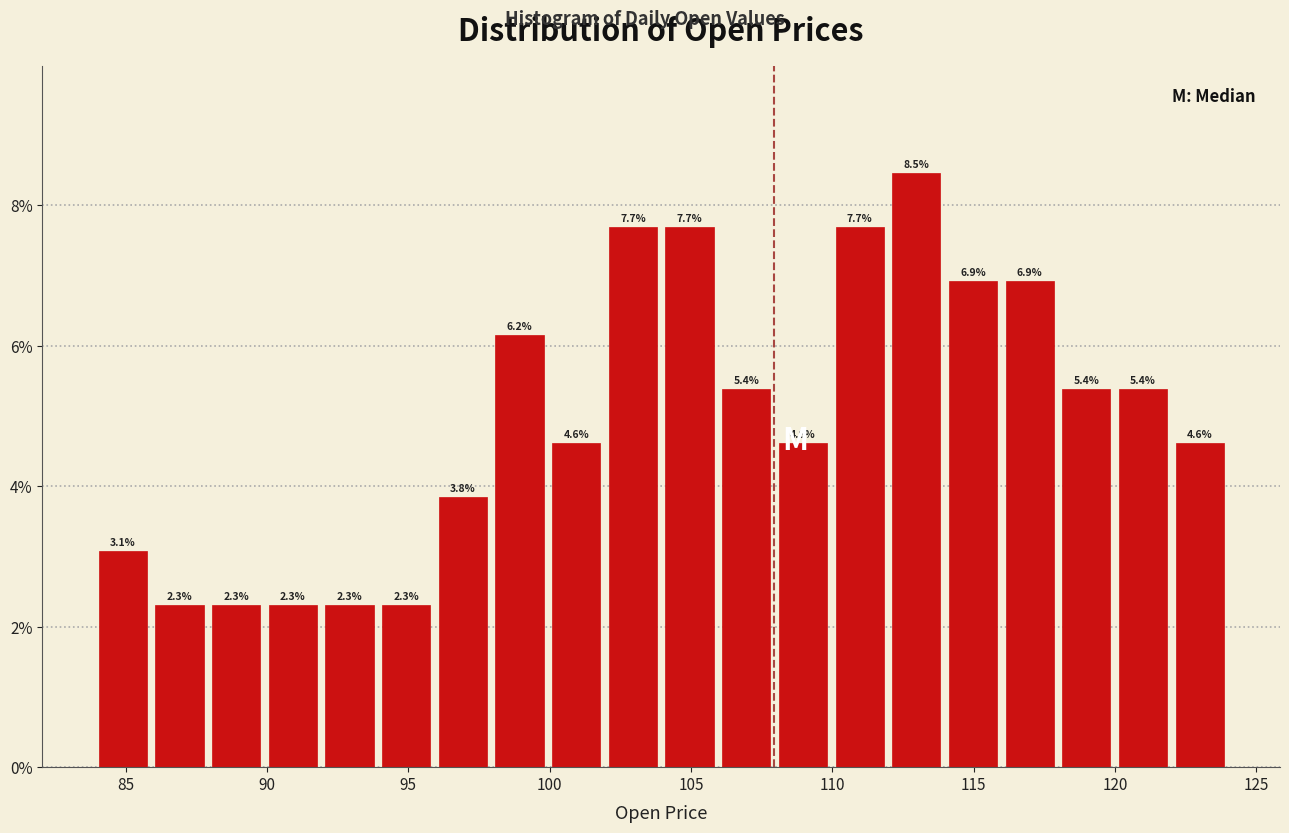

Reading left to right, transcribe this chart: for each bar, give the range it covers on the x-axis and its height. The bar edges are not printed on the chart, so give them approximately, as read against the axis.

84 to 86: 3.1
86 to 88: 2.3
88 to 90: 2.3
90 to 92: 2.3
92 to 94: 2.3
94 to 96: 2.3
96 to 98: 3.8
98 to 100: 6.2
100 to 102: 4.6
102 to 104: 7.7
104 to 106: 7.7
106 to 108: 5.4
108 to 110: 4.6
110 to 112: 7.7
112 to 114: 8.5
114 to 116: 6.9
116 to 118: 6.9
118 to 120: 5.4
120 to 122: 5.4
122 to 124: 4.6